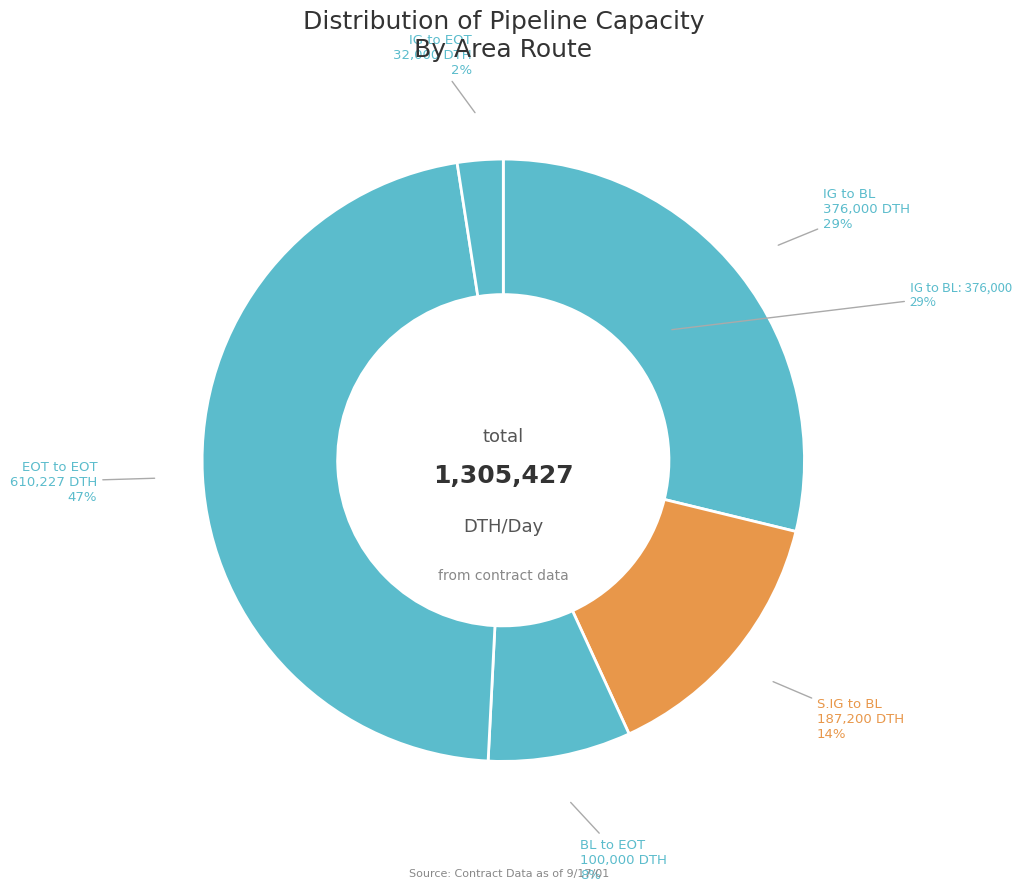

What percentage is the EOT to EOT slice, to the nearest percent?

47%